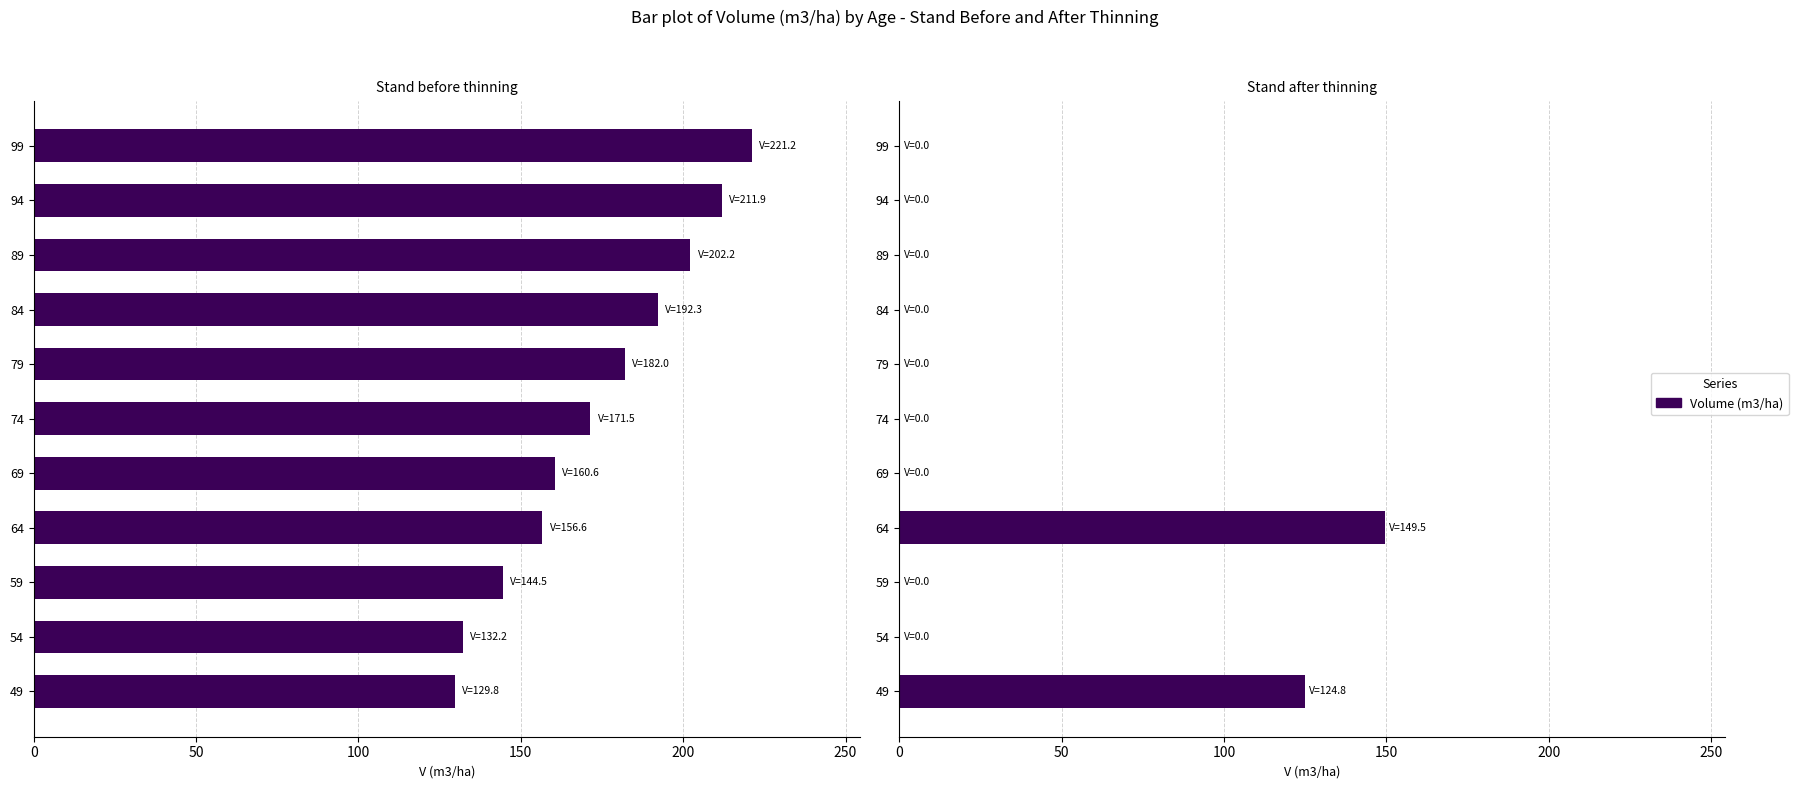

Reading left to right, transcribe all the data shown in this chart.

V (m3/ha) Stand before thinning: 129.8	132.2	144.5	156.6	160.6	171.5	182.0	192.3	202.2	211.9	221.2
V (m3/ha) Stand after thinning: 124.8	0.0	0.0	149.5	0.0	0.0	0.0	0.0	0.0	0.0	0.0